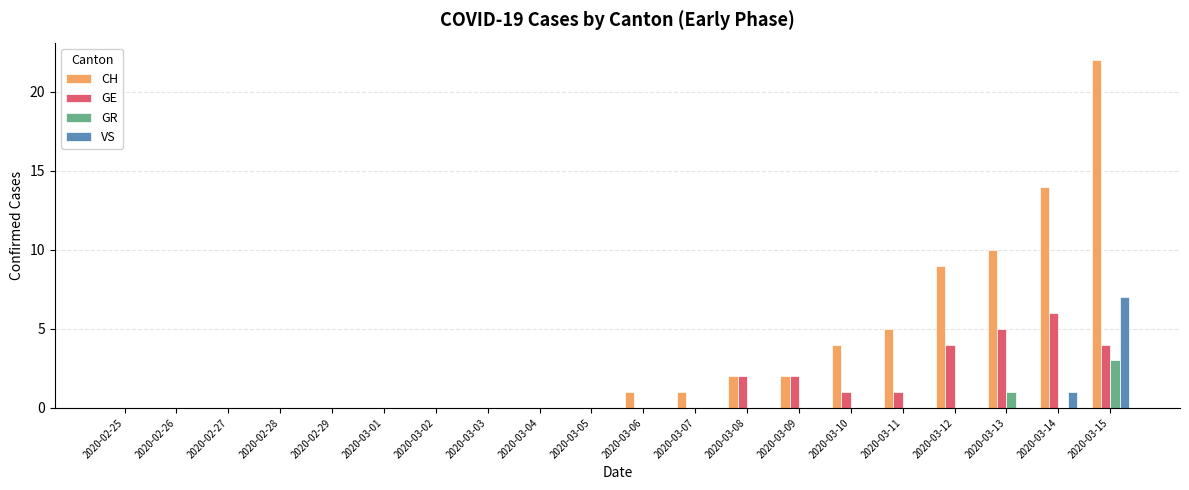

How many series are shown in this chart?

4